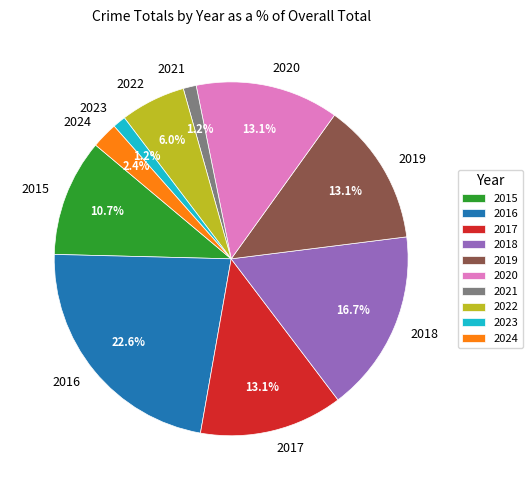

To the nearest percent, what percentage of the pie is 2019?

13%